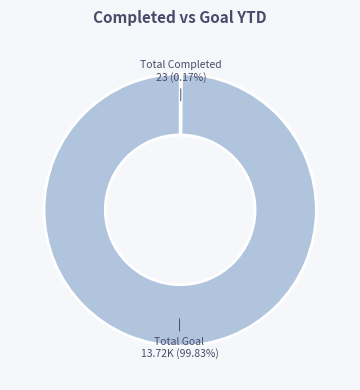

Which slice is the smallest?

Total Completed